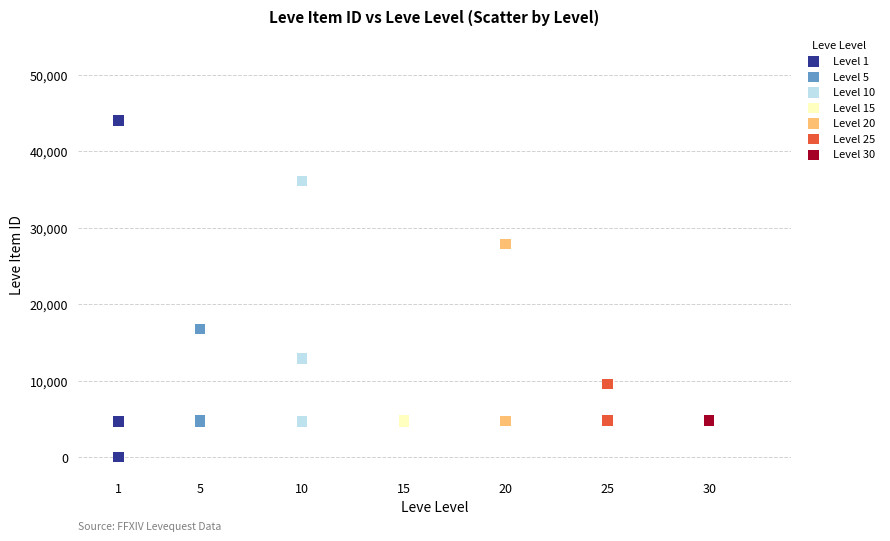

What are all the series names shown in the legend?

Level 1, Level 5, Level 10, Level 15, Level 20, Level 25, Level 30